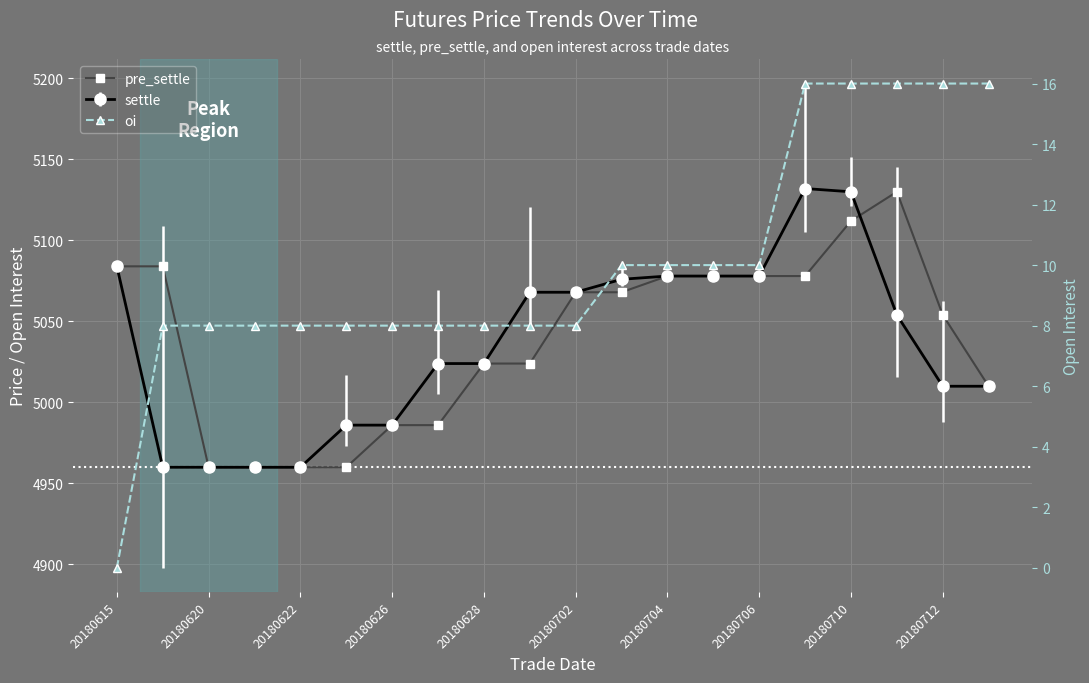

What is the value of the pre_settle point at the 6th from the left?

4960